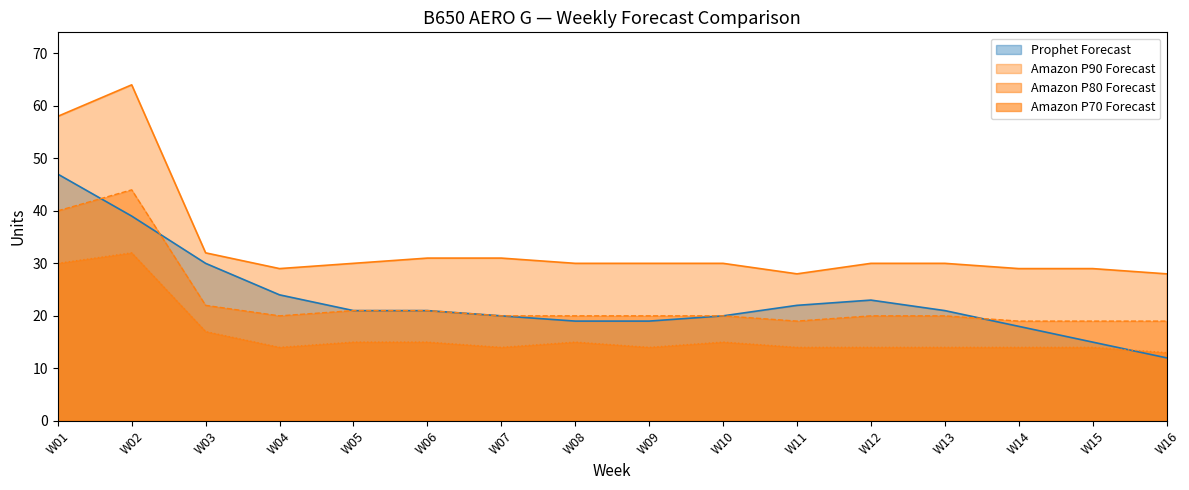

What is the spread (max minus min) of values at W11?

14